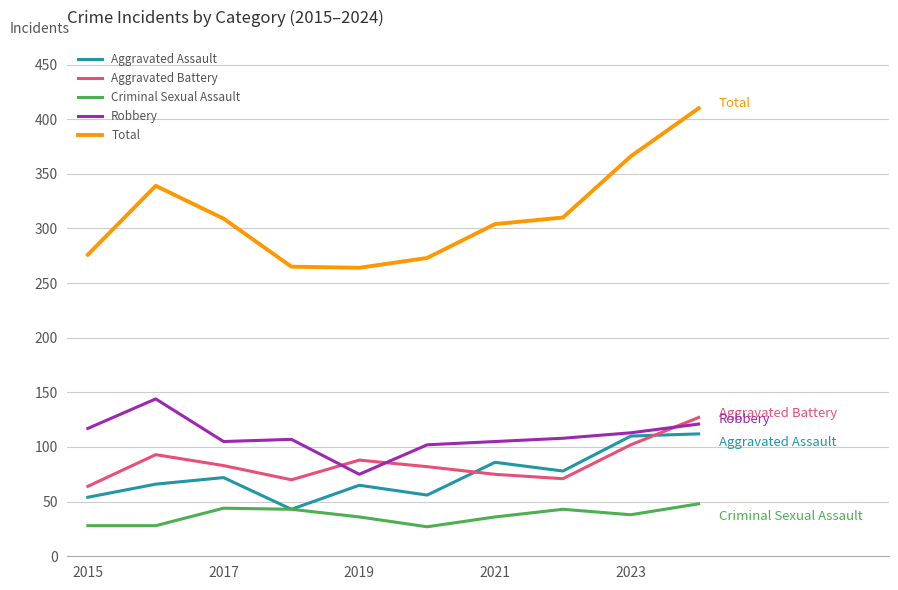

What is the lowest value of the Aggravated Assault series?

43